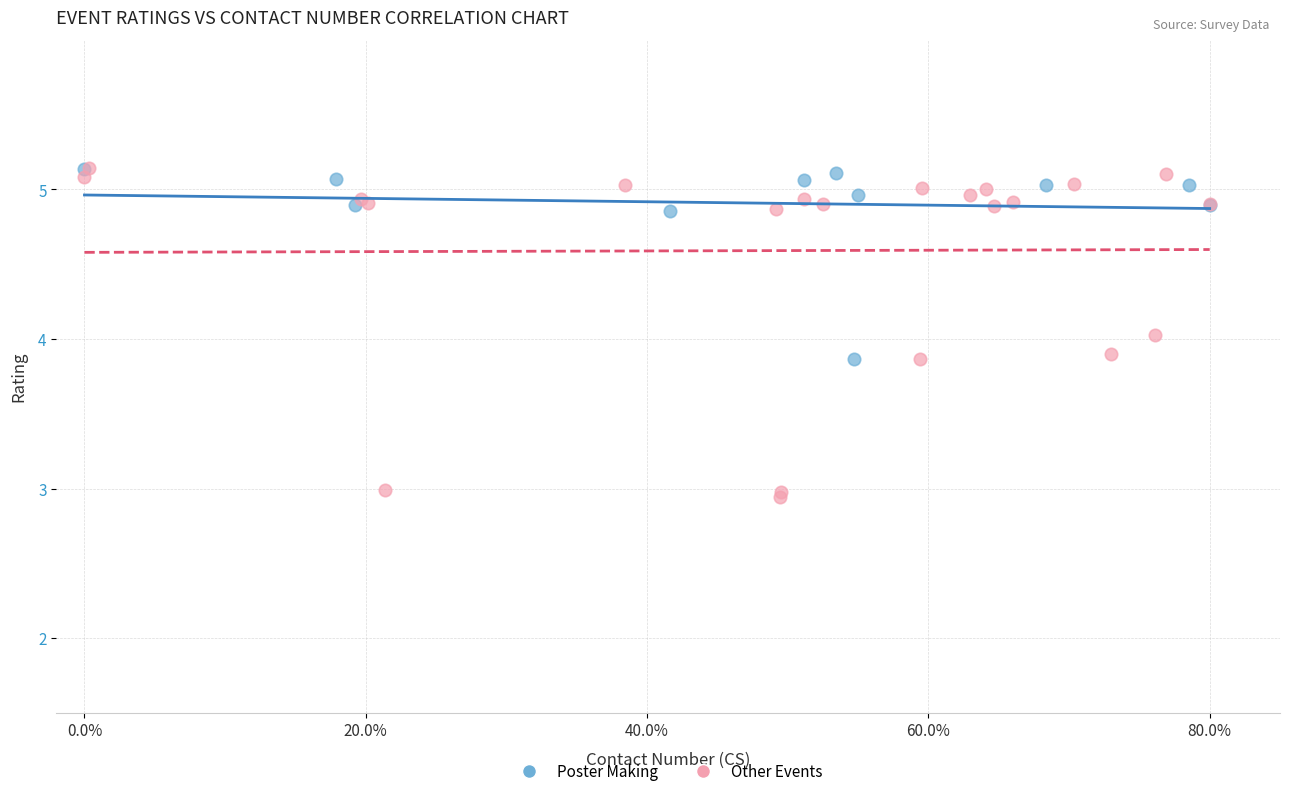

Which series has the widest spread of Y values?

Other Events